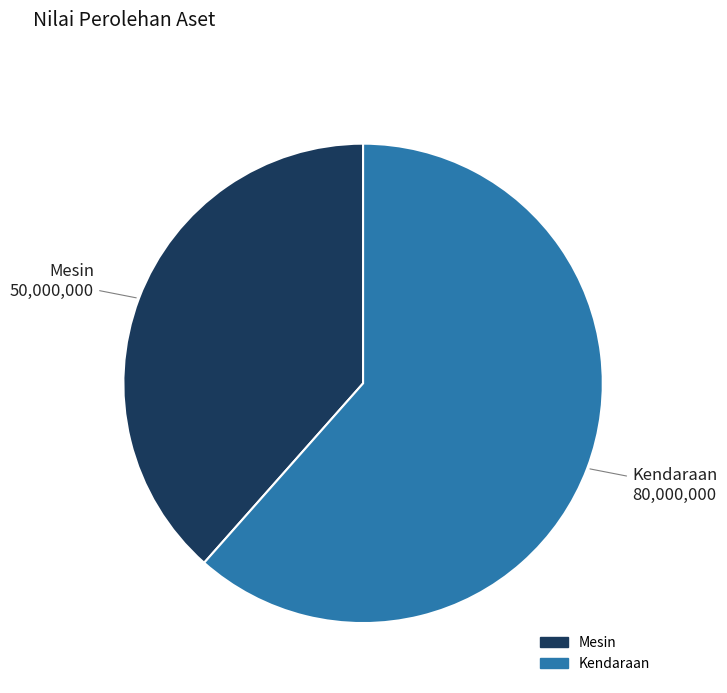

Which slice is the largest?

Kendaraan